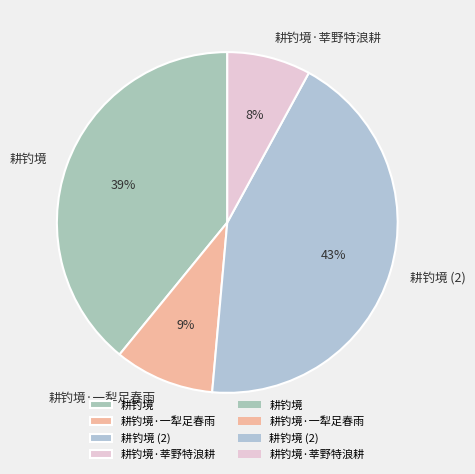

Rank the categories by value from lowest to highest.

耕钓境·莘野特浪耕, 耕钓境·一犁足春雨, 耕钓境, 耕钓境 (2)